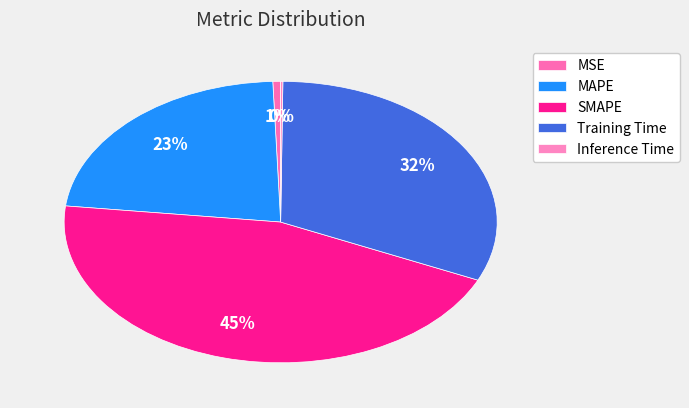

What percentage do Training Time and Inference Time together represent?

31.8%